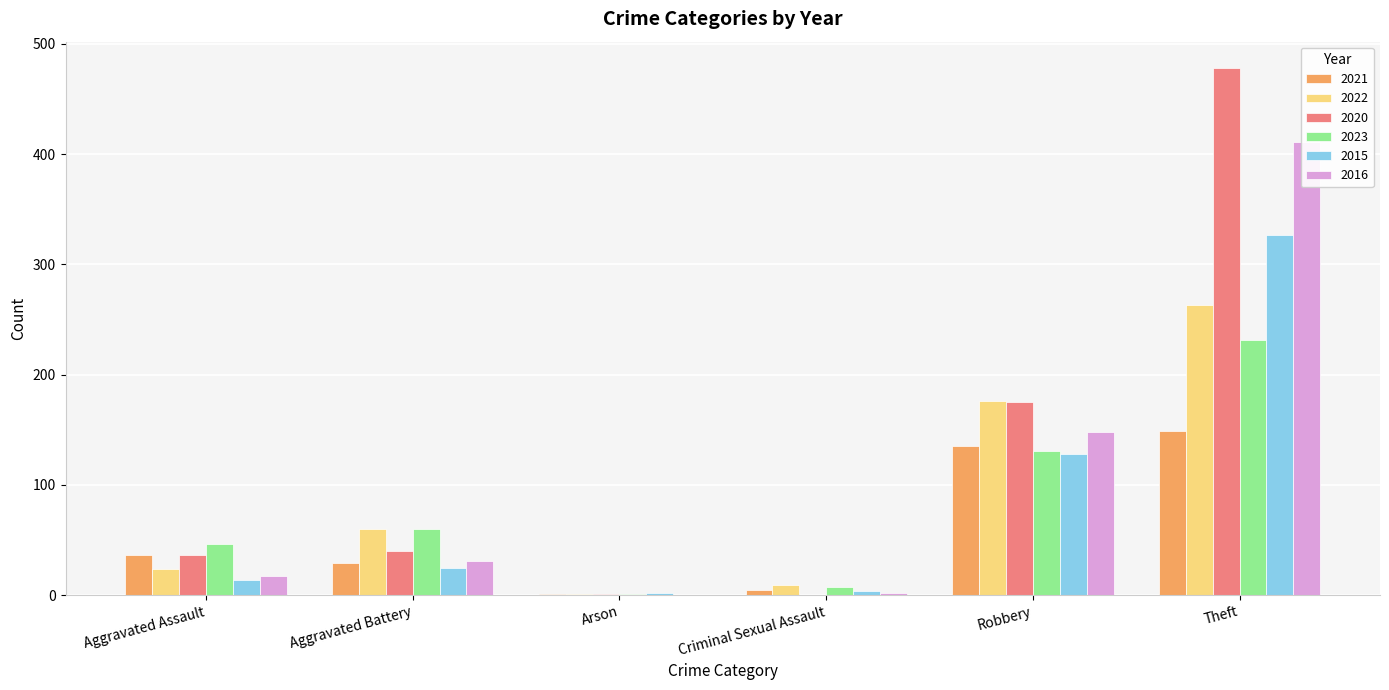

At which label is 2021 closest to 178?

Theft